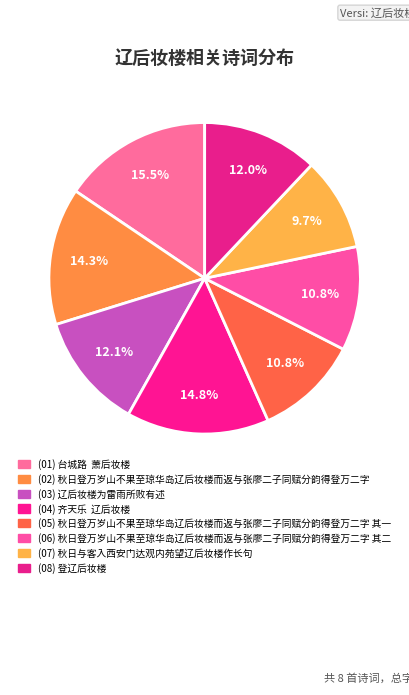

Rank the categories by value from highest to lowest.

台城路  萧后妆楼, 齐天乐  辽后妆楼, 秋日登万岁山不果至琼华岛辽后妆楼而返与张廖二子同赋分韵得登万二字, 辽后妆楼为雷雨所败有述, 登辽后妆楼, 秋日登万岁山不果至琼华岛辽后妆楼而返与张廖二子同赋分韵得登万二字 其二, 秋日登万岁山不果至琼华岛辽后妆楼而返与张廖二子同赋分韵得登万二字 其一, 秋日与客入西安门达观内苑望辽后妆楼作长句